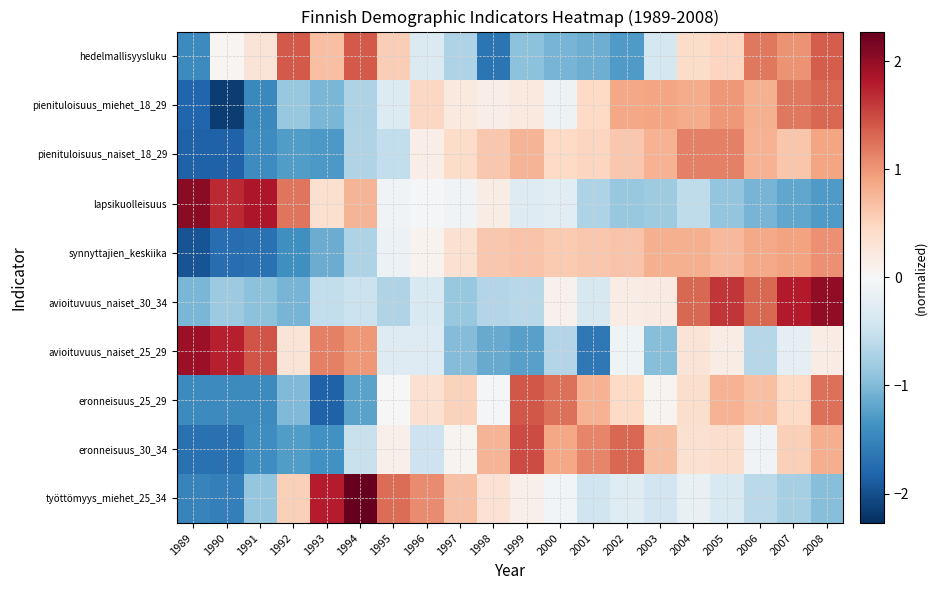

Reading left to right, list all the values displayed in this chart.

hedelmallisyysluku: 1989=-1.4	1990=0.0	1991=0.3	1992=1.4	1993=0.7	1994=1.4	1995=0.6	1996=-0.3	1997=-0.7	1998=-1.7	1999=-0.9	2000=-1.1	2001=-1.1	2002=-1.3	2003=-0.4	2004=0.4	2005=0.5	2006=1.2	2007=1.0	2008=1.4
pienituloisuus_miehet_18_29: 1989=-1.8	1990=-2.1	1991=-1.5	1992=-0.9	1993=-1.0	1994=-0.7	1995=-0.3	1996=0.5	1997=0.2	1998=0.2	1999=0.2	2000=-0.1	2001=0.5	2002=0.9	2003=0.9	2004=0.8	2005=1.0	2006=0.8	2007=1.2	2008=1.3
pienituloisuus_naiset_18_29: 1989=-1.8	1990=-1.8	1991=-1.4	1992=-1.3	1993=-1.3	1994=-0.7	1995=-0.6	1996=0.1	1997=0.4	1998=0.6	1999=0.8	2000=0.5	2001=0.5	2002=0.6	2003=0.8	2004=1.1	2005=1.1	2006=0.8	2007=0.6	2008=0.9
lapsikuolleisuus: 1989=2.1	1990=1.7	1991=1.8	1992=1.2	1993=0.4	1994=0.8	1995=-0.1	1996=-0.0	1997=-0.1	1998=0.2	1999=-0.3	2000=-0.2	2001=-0.7	2002=-0.9	2003=-0.8	2004=-0.6	2005=-0.9	2006=-1.1	2007=-1.2	2008=-1.3
synnyttajien_keskiika: 1989=-2.0	1990=-1.7	1991=-1.7	1992=-1.4	1993=-1.1	1994=-0.7	1995=-0.1	1996=0.1	1997=0.4	1998=0.6	1999=0.7	2000=0.6	2001=0.6	2002=0.7	2003=0.8	2004=0.8	2005=0.7	2006=0.9	2007=0.9	2008=1.0
avioituvuus_naiset_30_34: 1989=-1.0	1990=-0.8	1991=-0.9	1992=-1.1	1993=-0.6	1994=-0.5	1995=-0.7	1996=-0.3	1997=-0.9	1998=-0.7	1999=-0.6	2000=0.1	2001=-0.4	2002=0.2	2003=0.2	2004=1.3	2005=1.6	2006=1.3	2007=1.8	2008=2.0
avioituvuus_naiset_25_29: 1989=2.0	1990=1.8	1991=1.4	1992=0.3	1993=1.1	1994=1.0	1995=-0.3	1996=-0.3	1997=-1.0	1998=-1.1	1999=-1.2	2000=-0.7	2001=-1.6	2002=-0.1	2003=-1.0	2004=0.3	2005=0.2	2006=-0.6	2007=-0.2	2008=0.2
eronneisuus_25_29: 1989=-1.4	1990=-1.4	1991=-1.4	1992=-1.0	1993=-1.8	1994=-1.2	1995=0.0	1996=0.3	1997=0.5	1998=-0.0	1999=1.4	2000=1.2	2001=0.8	2002=0.5	2003=0.1	2004=0.4	2005=0.8	2006=0.7	2007=0.5	2008=1.2
eronneisuus_30_34: 1989=-1.7	1990=-1.7	1991=-1.4	1992=-1.3	1993=-1.4	1994=-0.5	1995=0.1	1996=-0.5	1997=0.1	1998=0.8	1999=1.5	2000=0.9	2001=1.1	2002=1.3	2003=0.7	2004=0.3	2005=0.4	2006=-0.1	2007=0.5	2008=0.8
työttömyys_miehet_25_34: 1989=-1.5	1990=-1.6	1991=-0.9	1992=0.5	1993=1.8	1994=2.3	1995=1.3	1996=1.1	1997=0.7	1998=0.3	1999=0.1	2000=-0.1	2001=-0.5	2002=-0.3	2003=-0.4	2004=-0.2	2005=-0.4	2006=-0.6	2007=-0.8	2008=-1.0